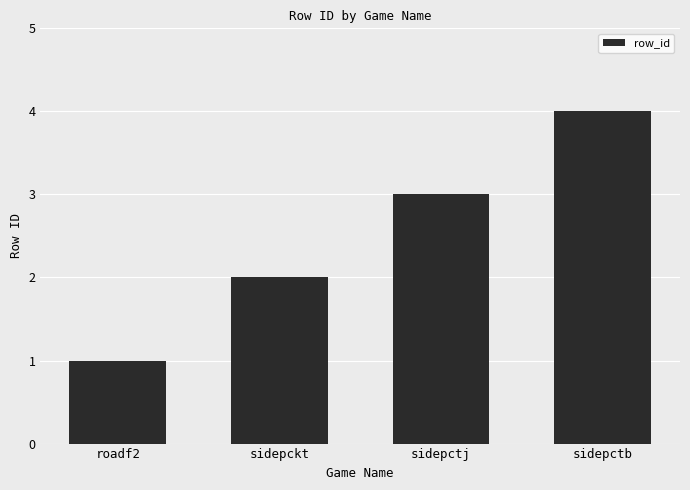

Approximately how many times larger is the value at sidepctj compared to sidepckt?

1.5